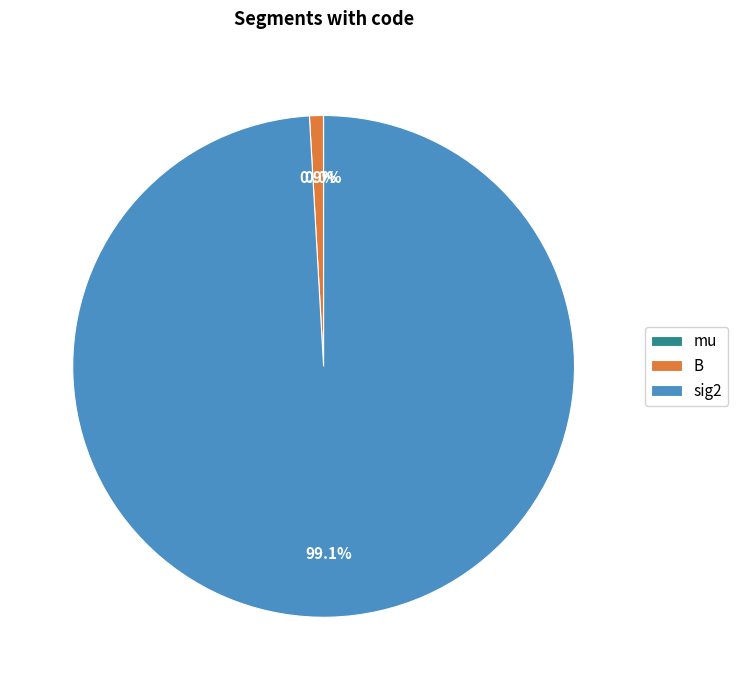

Which has a higher value, sig2 or B?

sig2